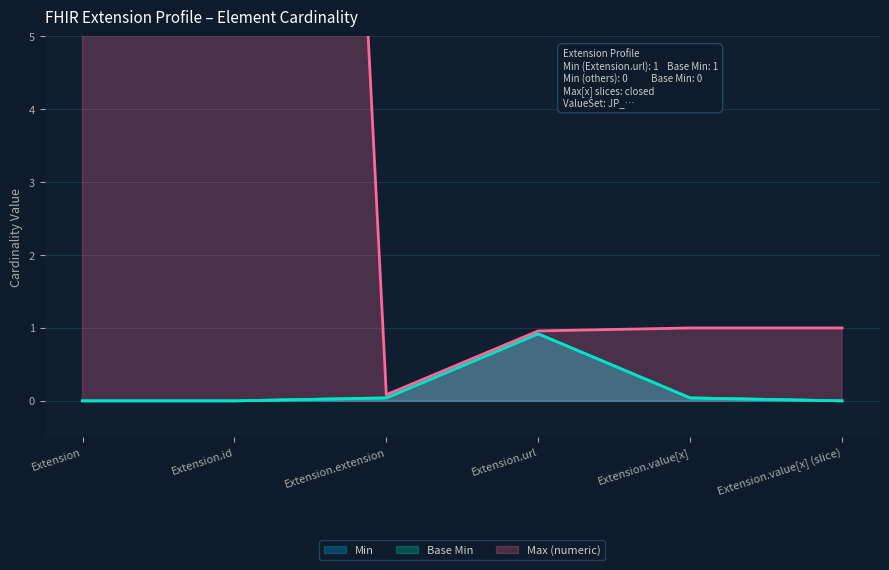

Rank the series at Extension.value[x] (slice) from highest to lowest value.

Max (numeric), Min, Base Min